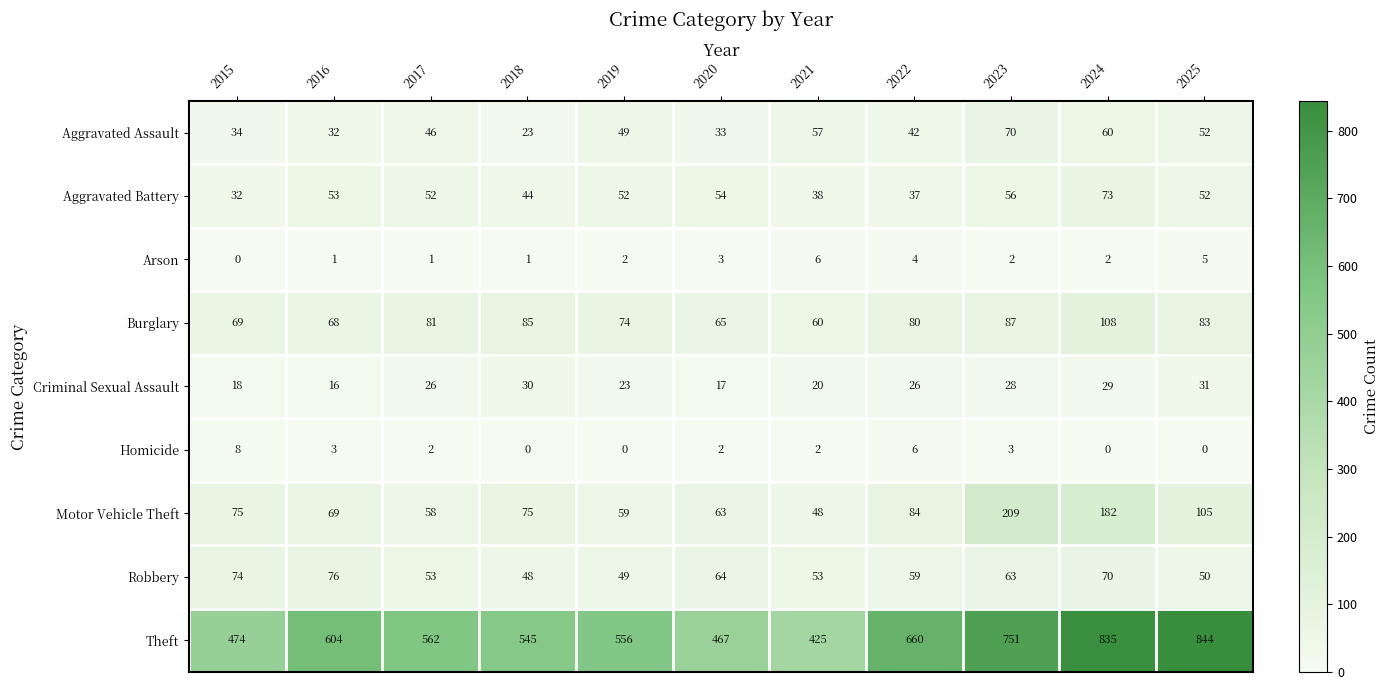

What is the difference between the second highest and minimum values in the Aggravated Battery series?

24